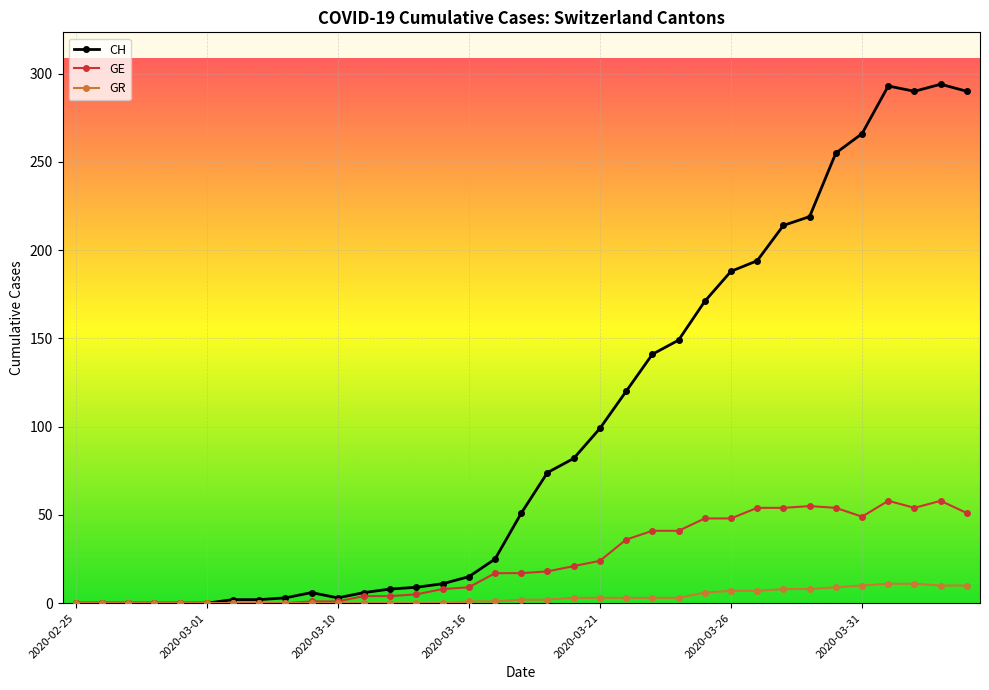

Which series has the widest spread of values?

CH